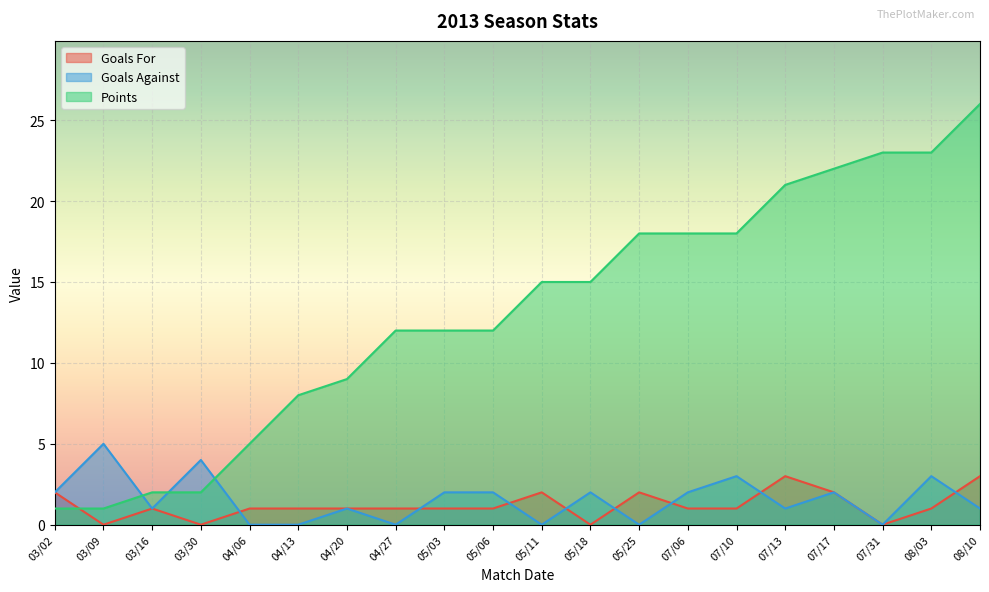

Which series has the widest spread of values?

Points